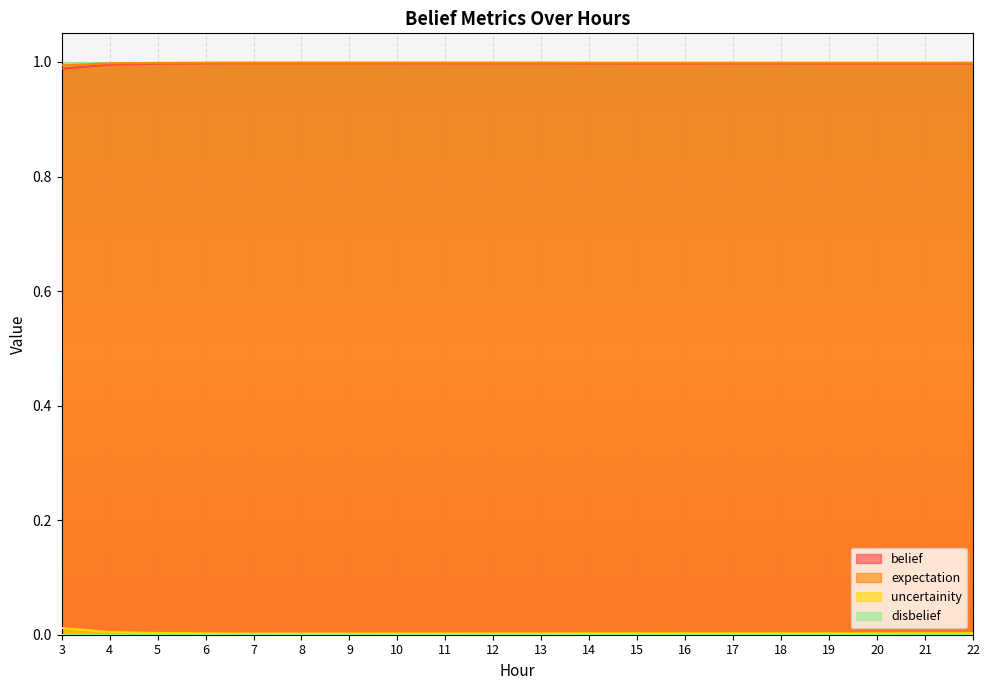

How many series are shown in this chart?

4